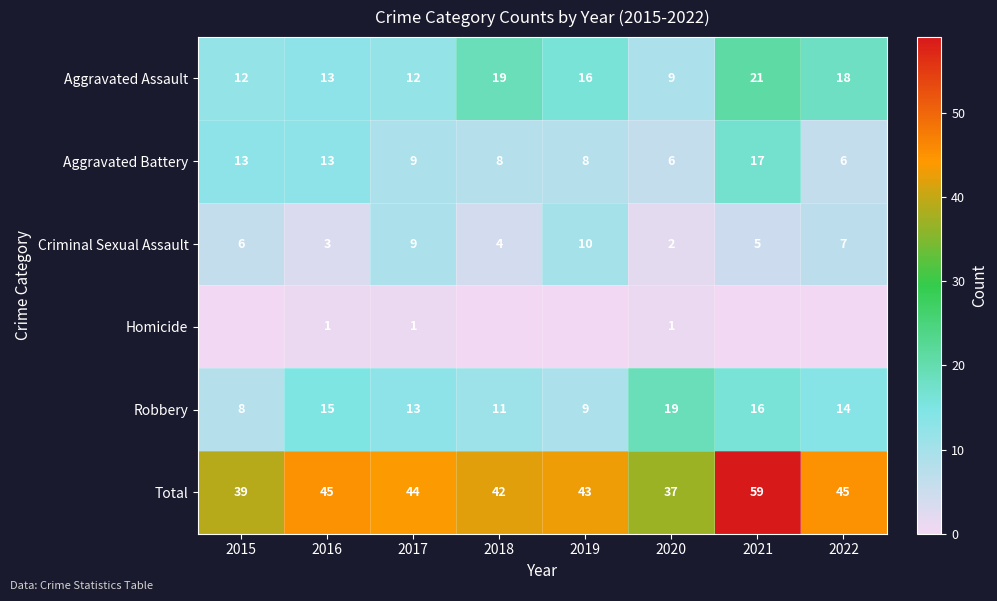

What is the greatest value displayed?

59